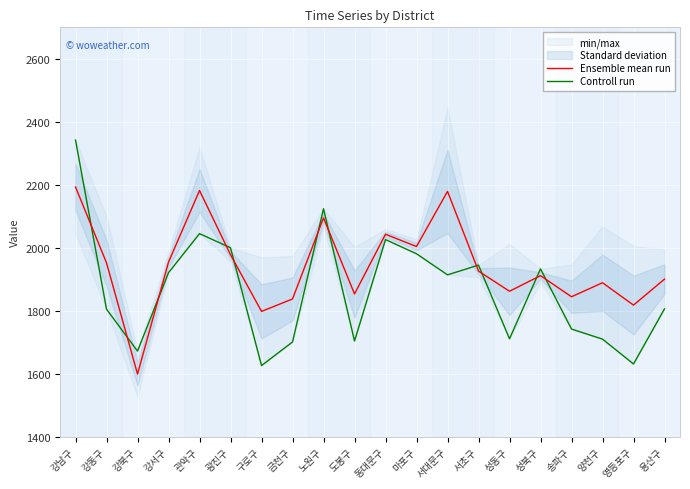

Read the Ensemble mean run value at 강동구.

1952.0